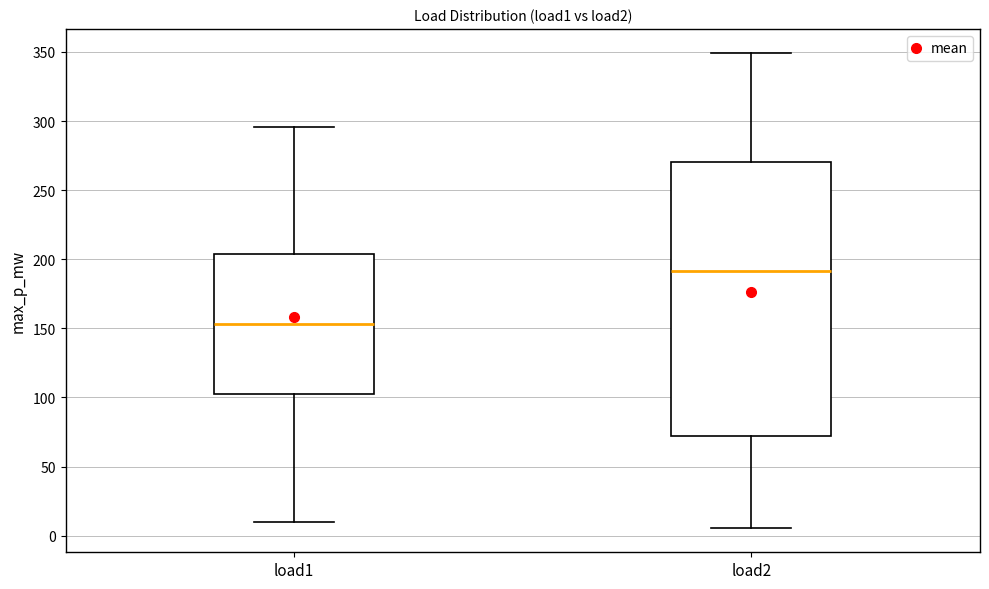

Which box's median line is the highest?

load2